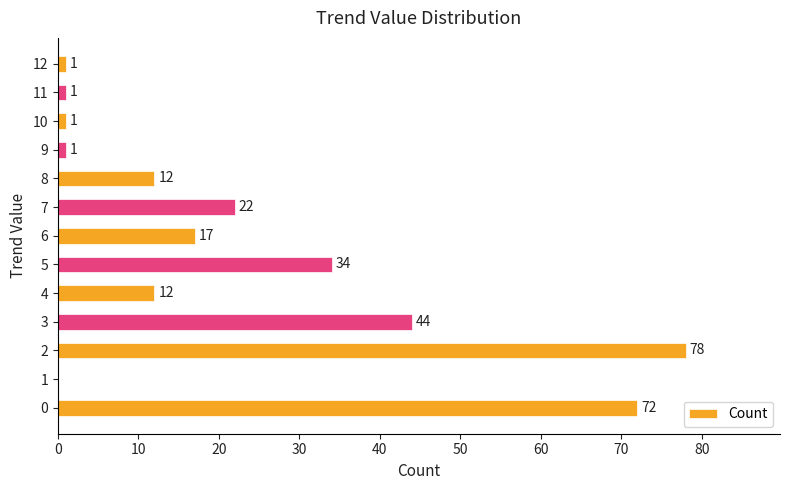

What is the sum of all values?

295